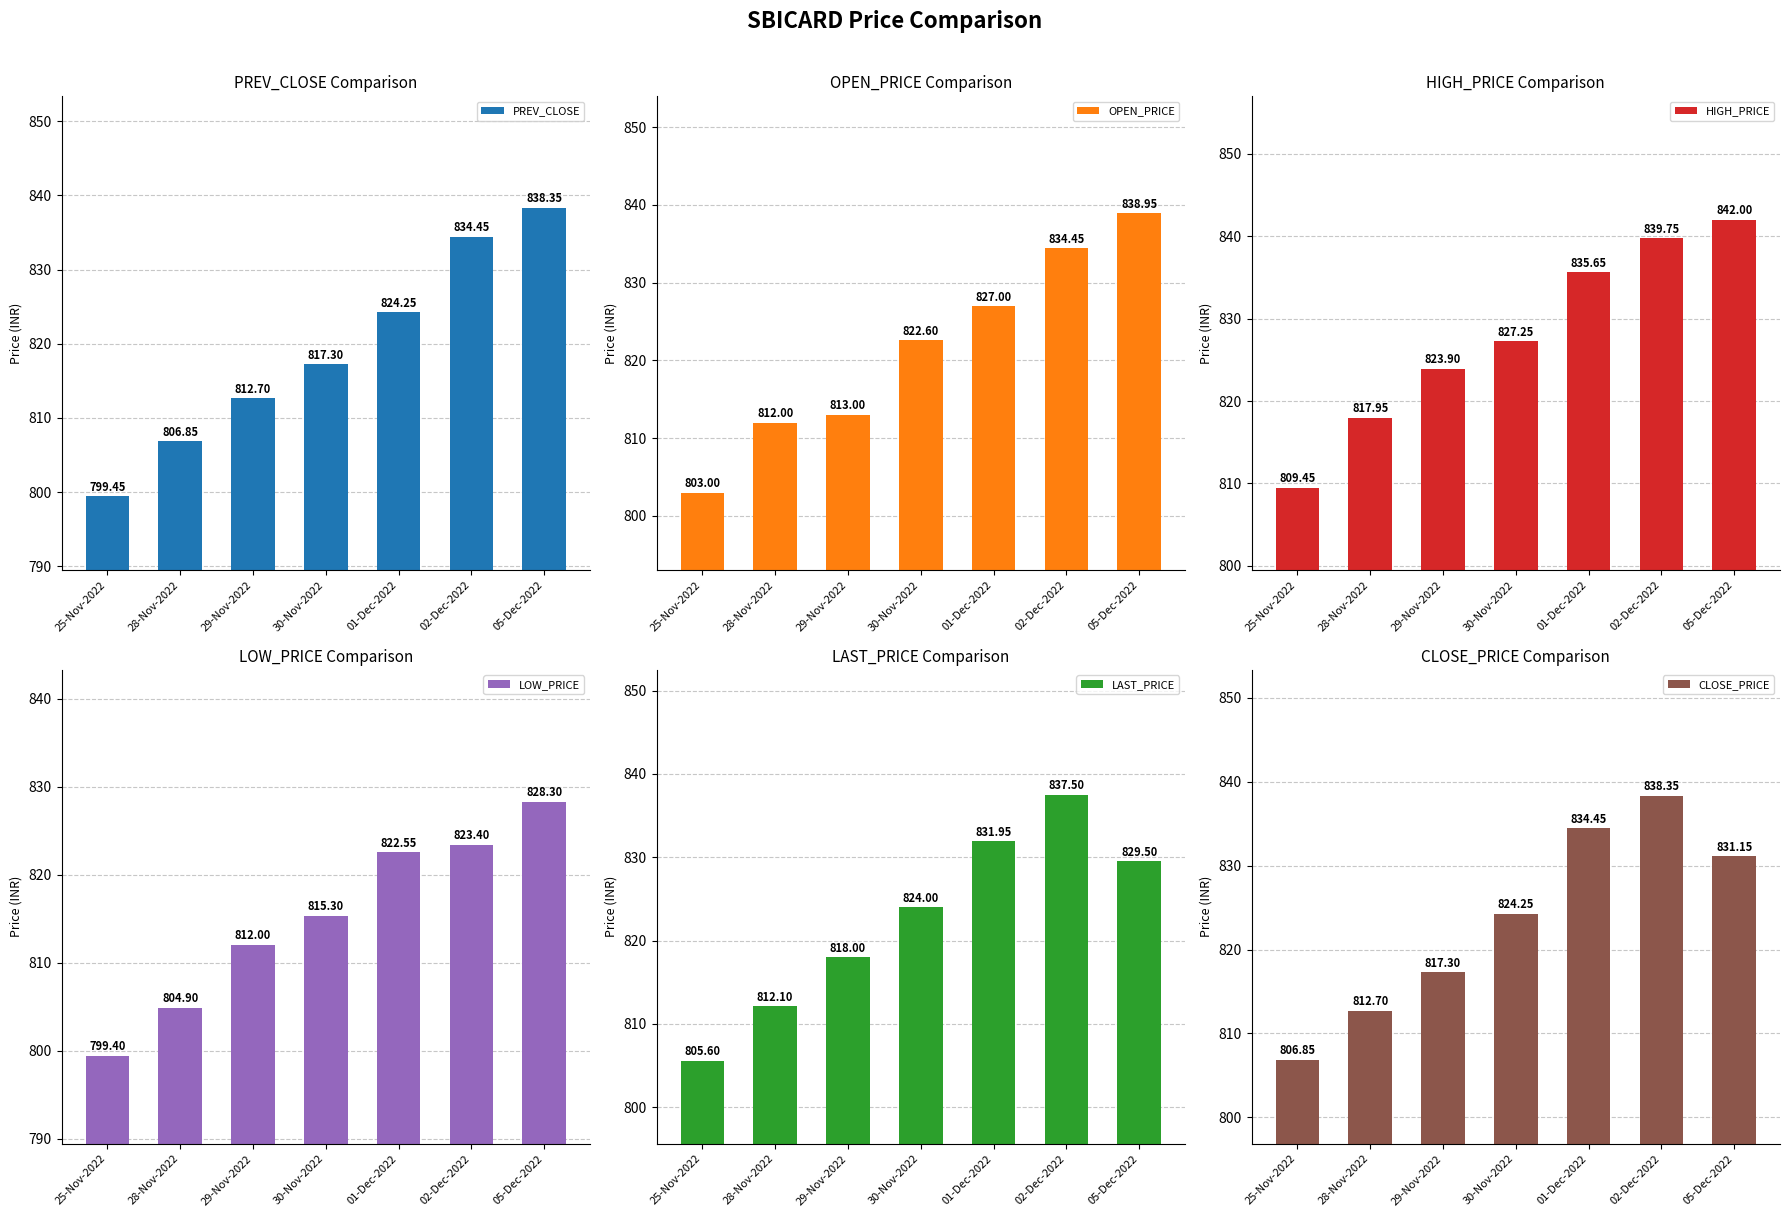

Which series changed the most between 29-Nov-2022 and 30-Nov-2022?

OPEN_PRICE